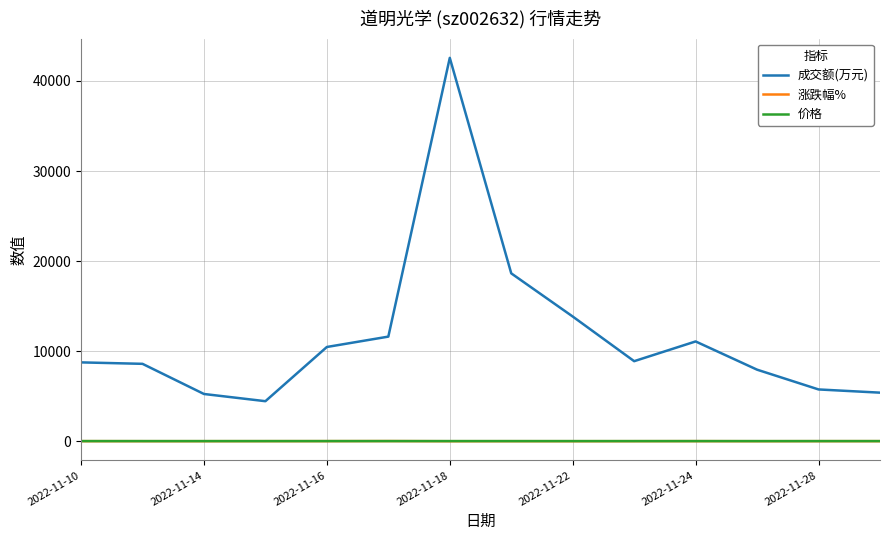

What are all the series names shown in the legend?

成交额(万元), 涨跌幅%, 价格